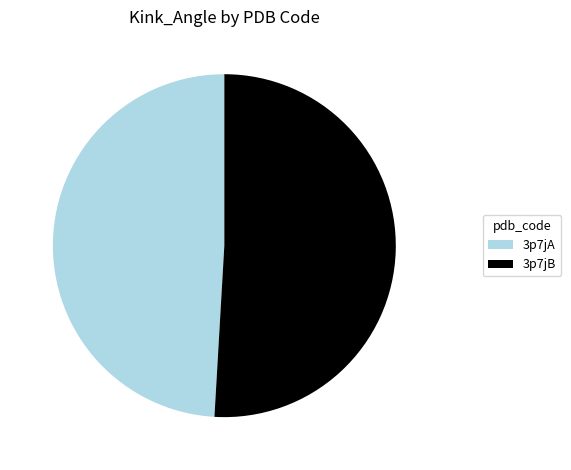

Does 3p7jA account for over 50% of the chart?

No